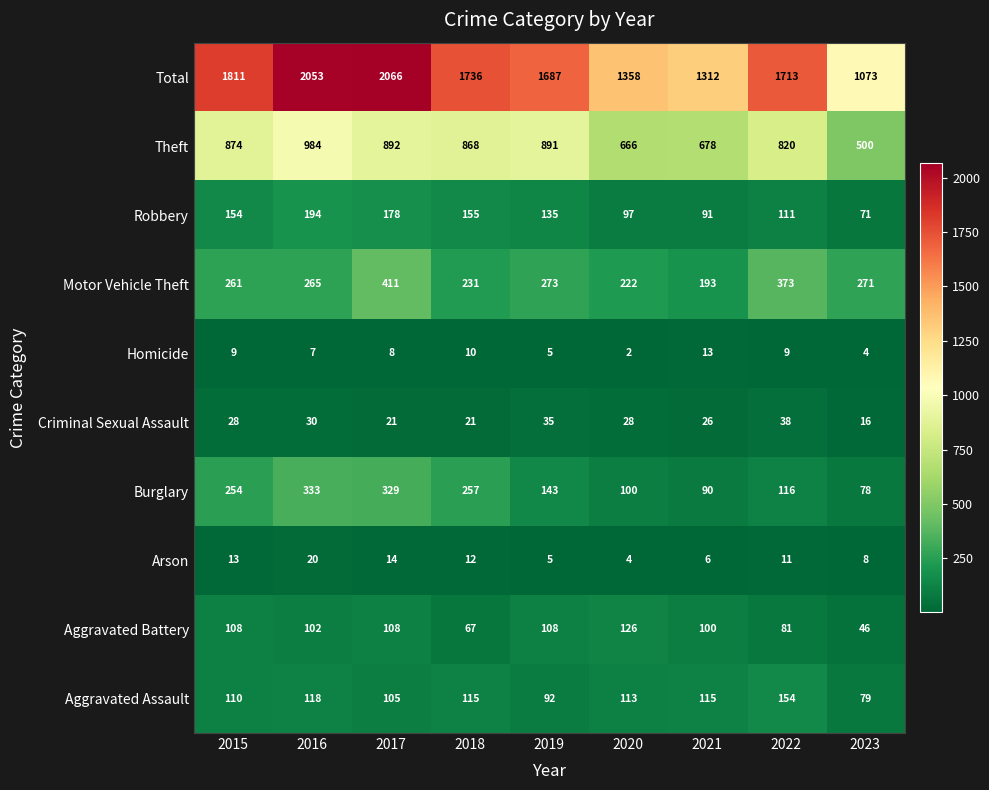

At which label is Homicide closest to 7?

2016